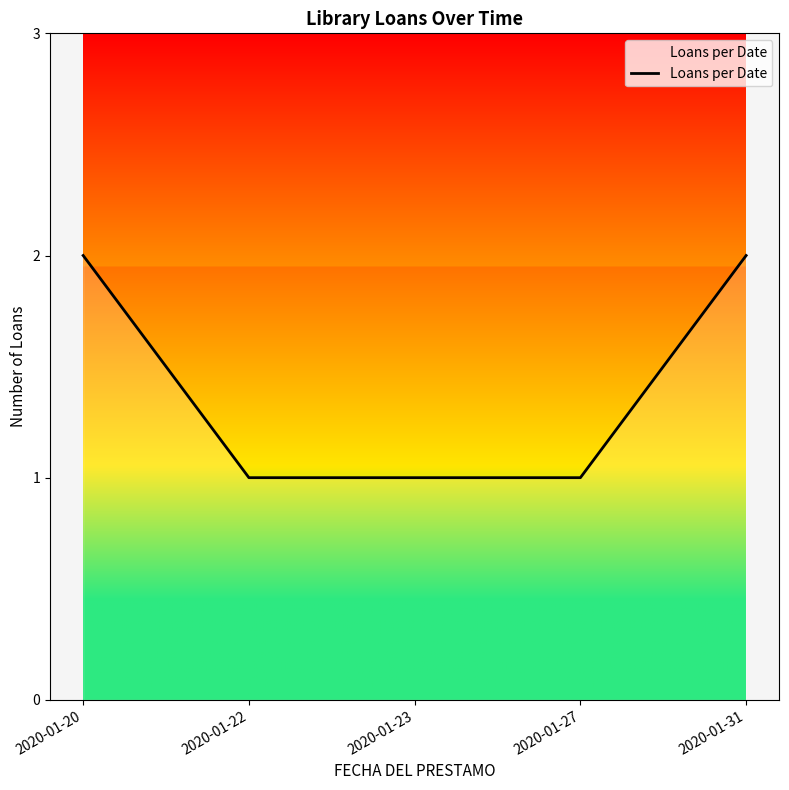

What is the greatest value displayed?

2